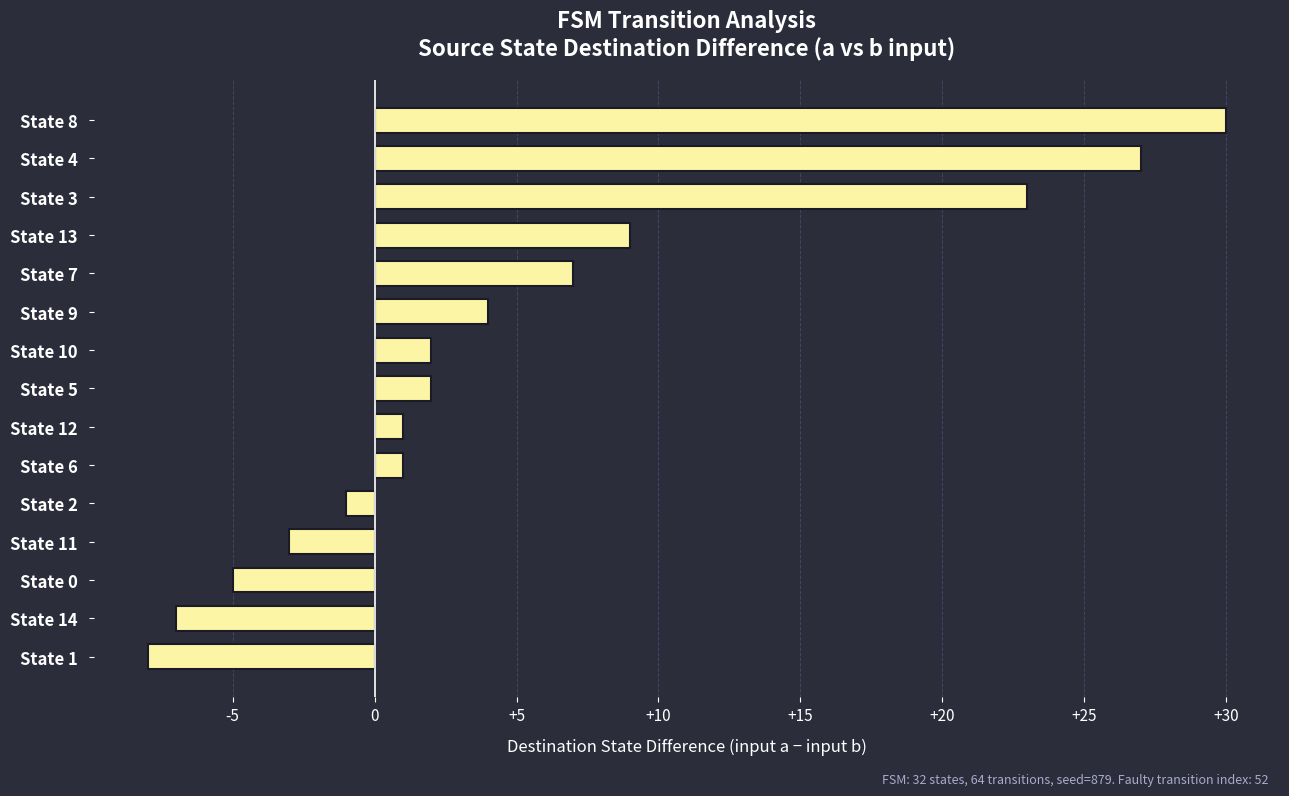

At which label is the value closest to 11?

State 13